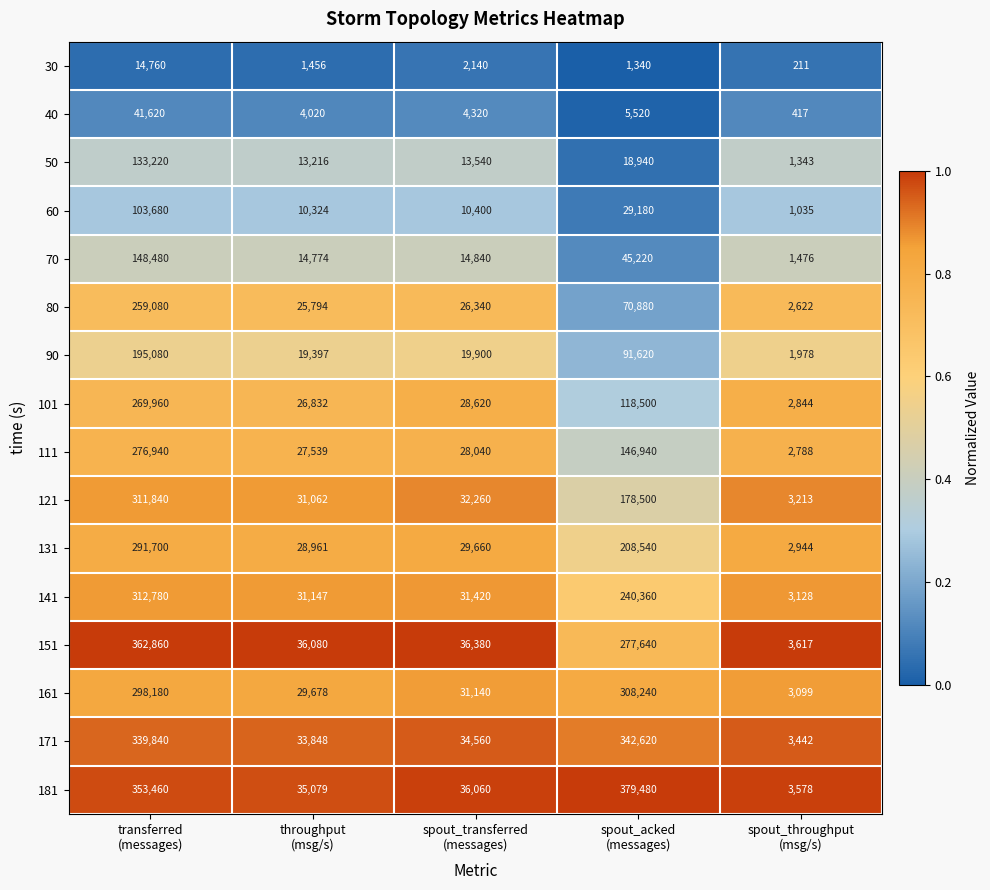

Which series has the largest range (max minus min)?

181